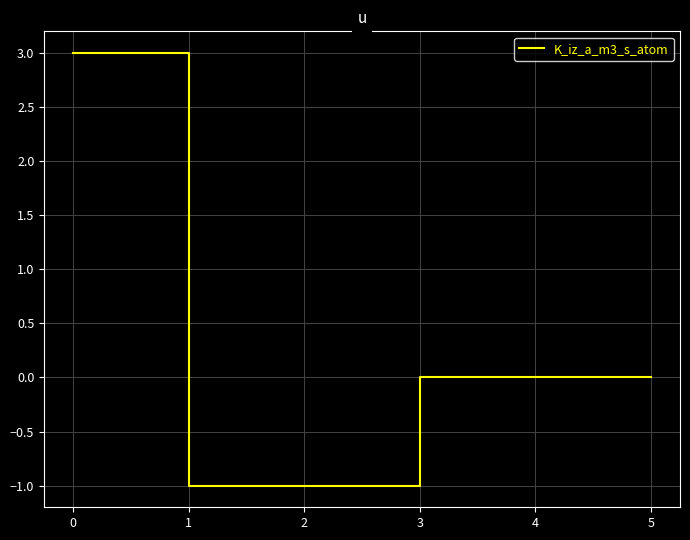

What is the difference between the maximum and minimum values?

4